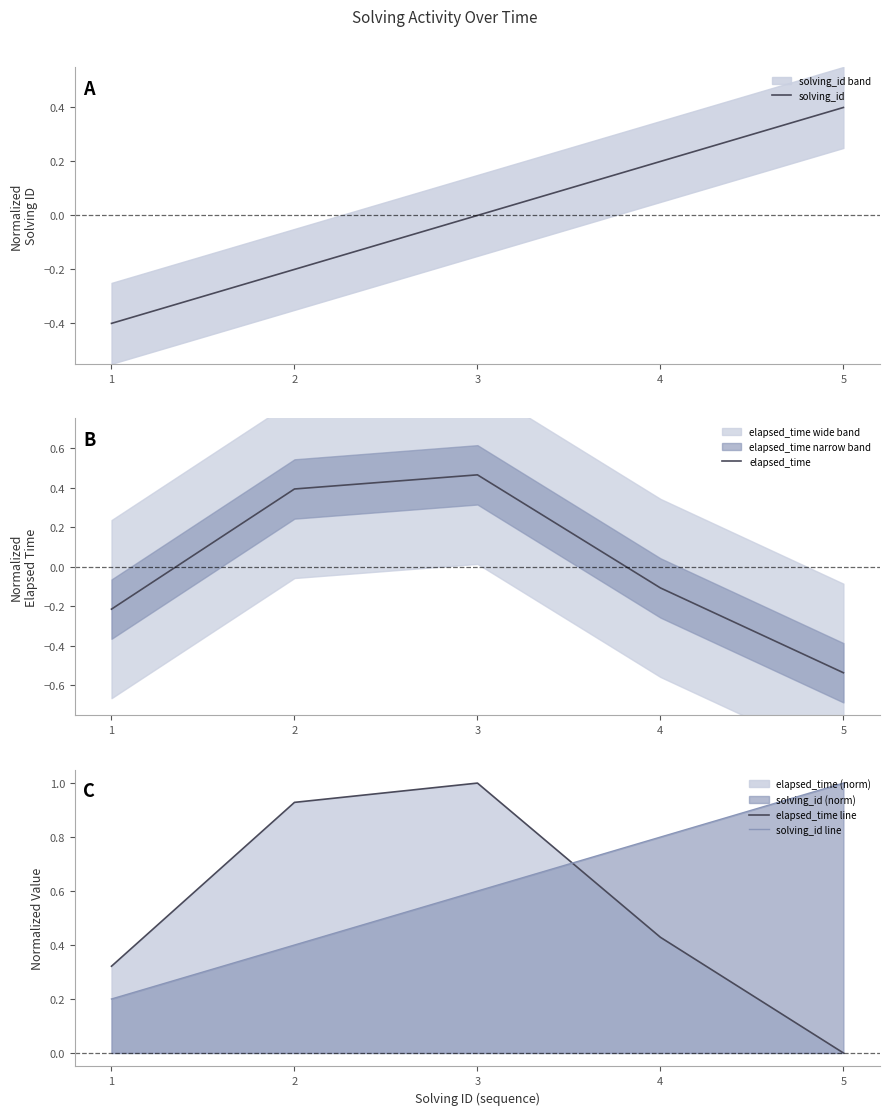

What is the minimum value for solving_id line?

0.2